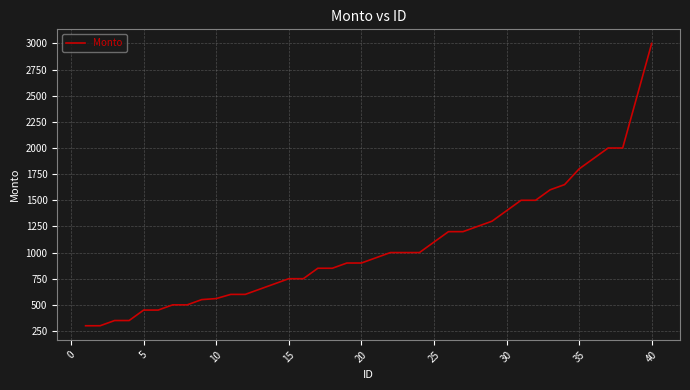

What is the difference between the maximum and minimum values?

2700